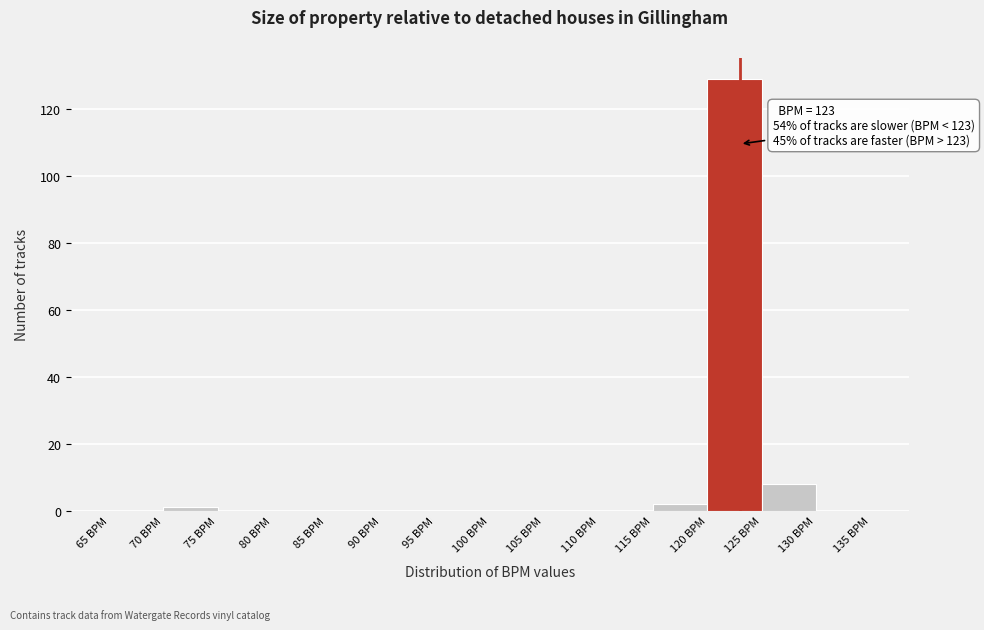

Over which range of the x-axis is the bar tallest?

120 to 125